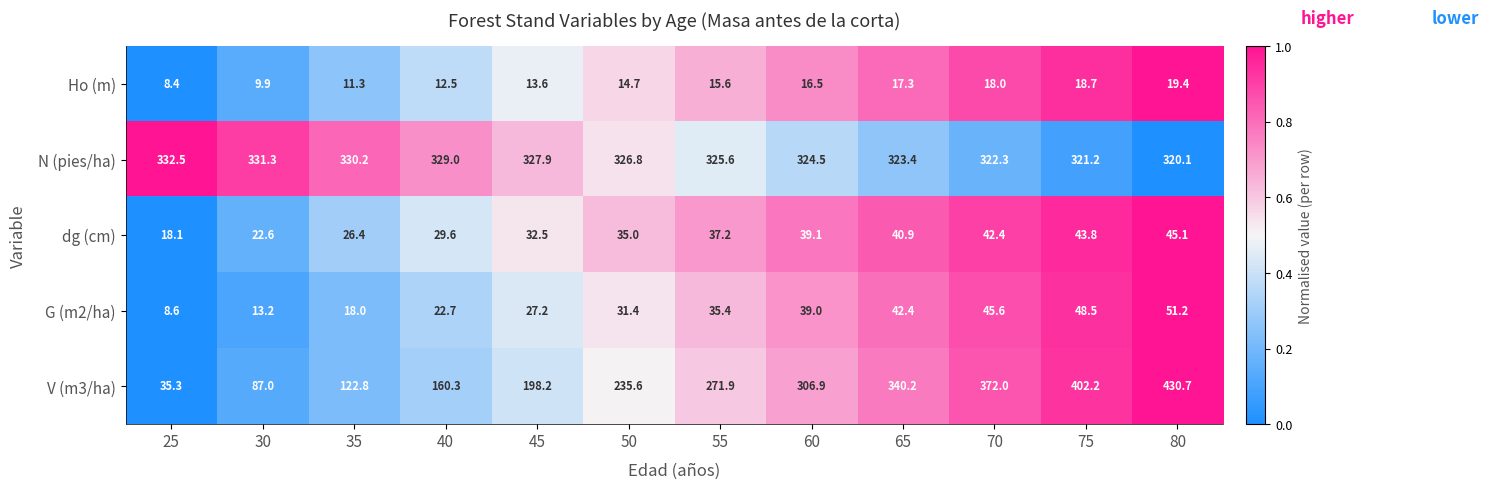

Is the value of V (m3/ha) at 35 greater than the value of dg (cm) at 70?

Yes